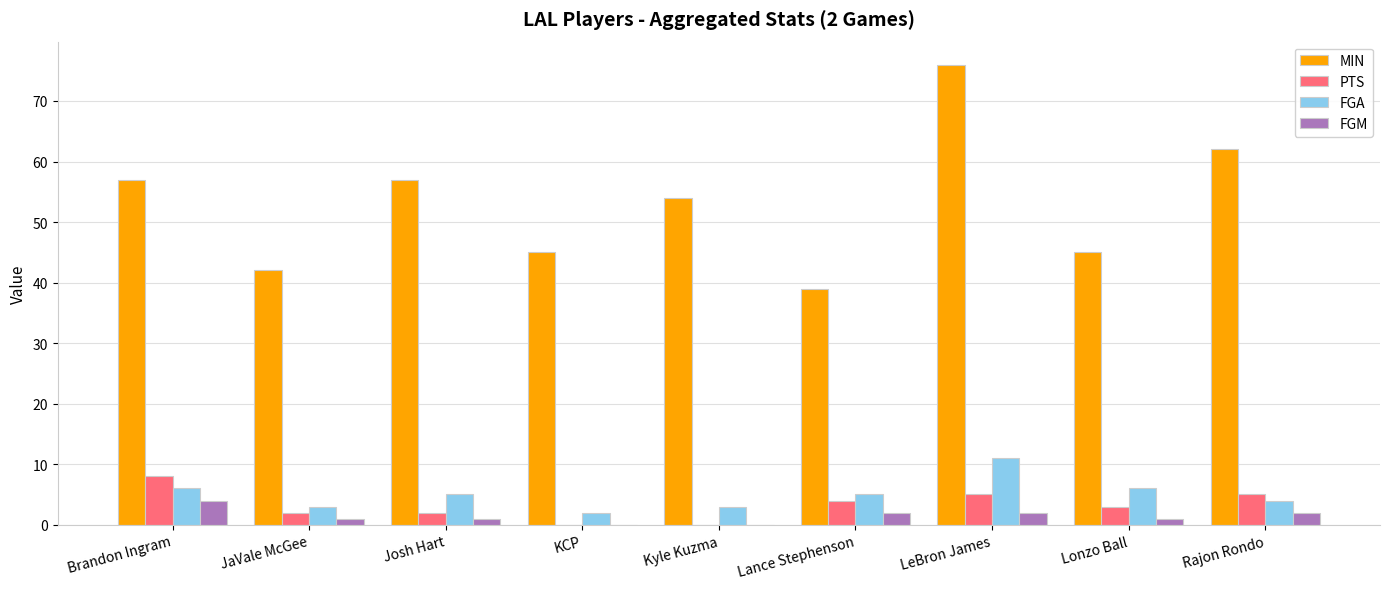

Is it true that MIN equals 57 at Brandon Ingram?

True